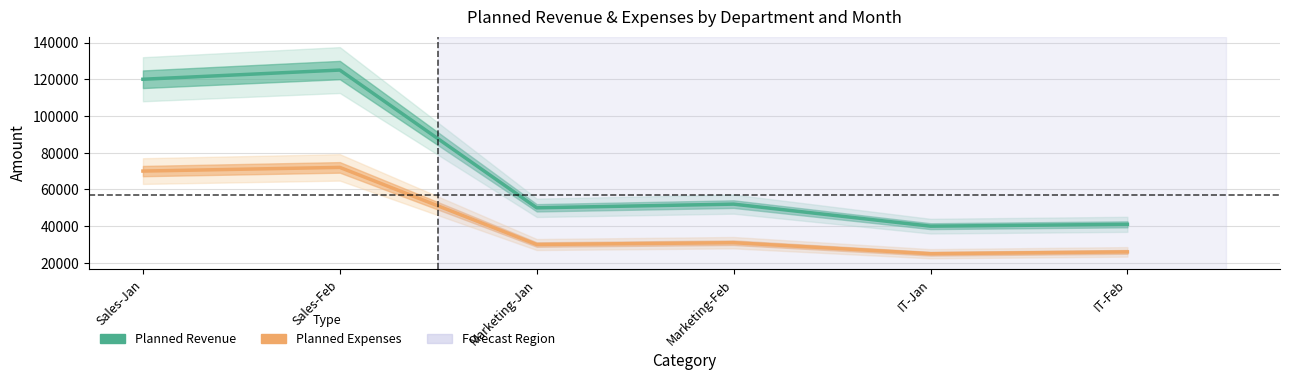

List the labels in order of Planned Expenses value, largest first.

Sales-Feb, Sales-Jan, Marketing-Feb, Marketing-Jan, IT-Feb, IT-Jan